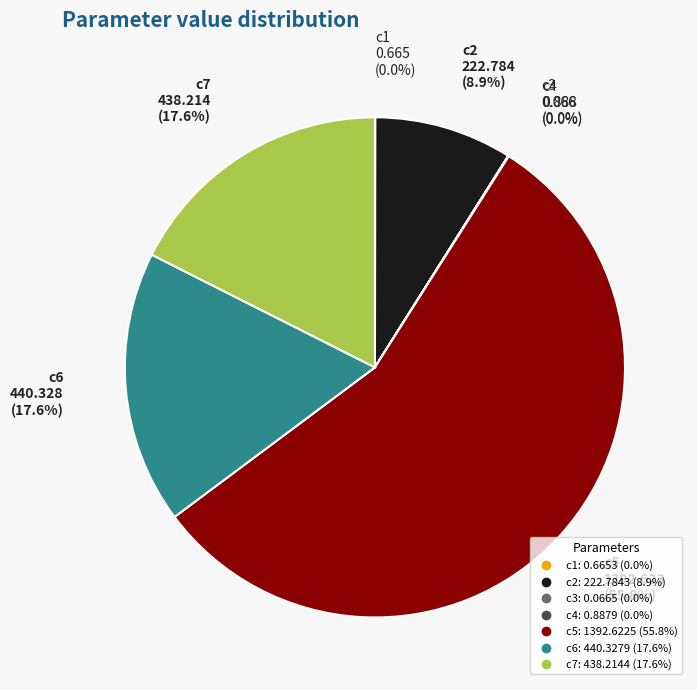

To the nearest percent, what percentage of the pie is c7?

18%